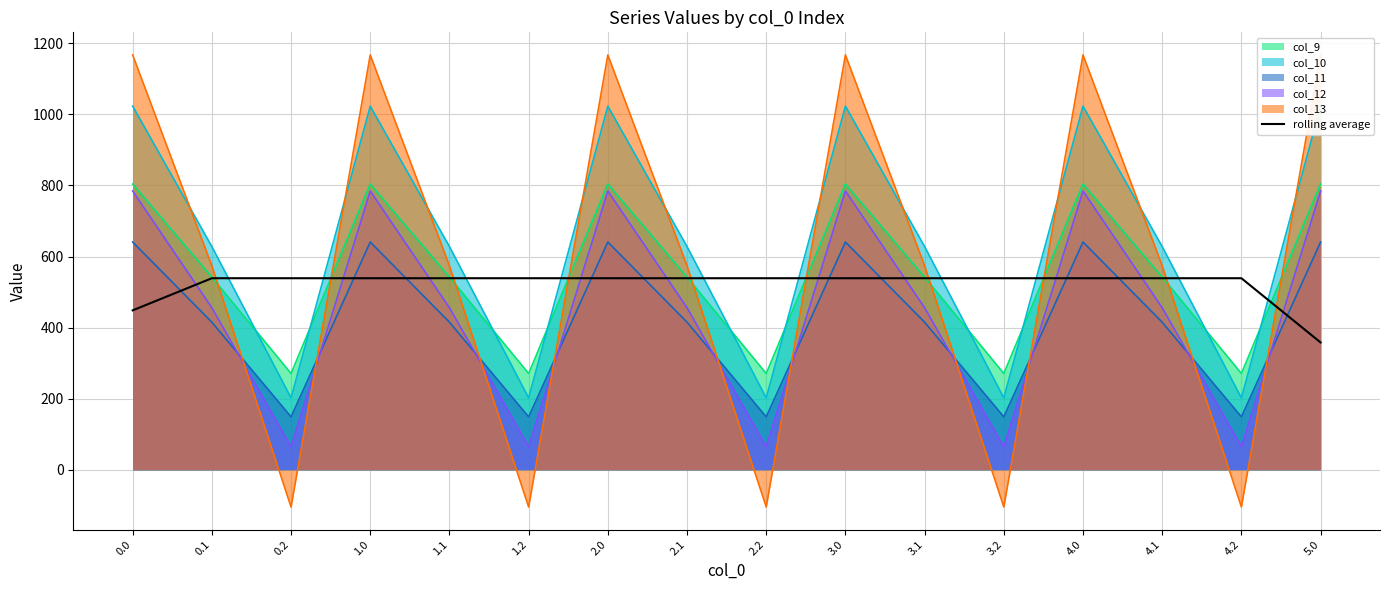

Is it true that the value at 2.1 is 303.5?

False